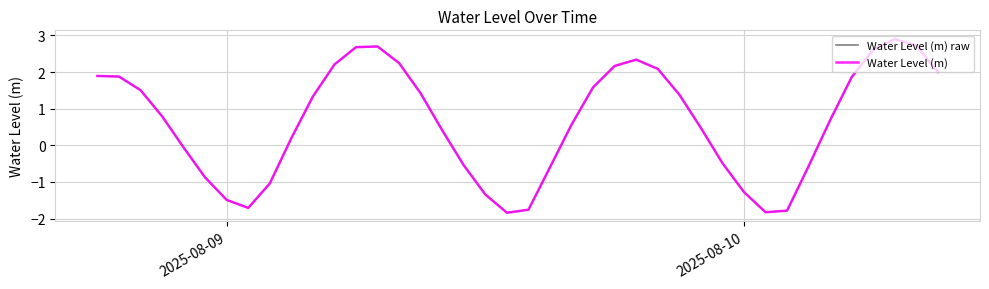

Does the chart have visible grid lines?

Yes